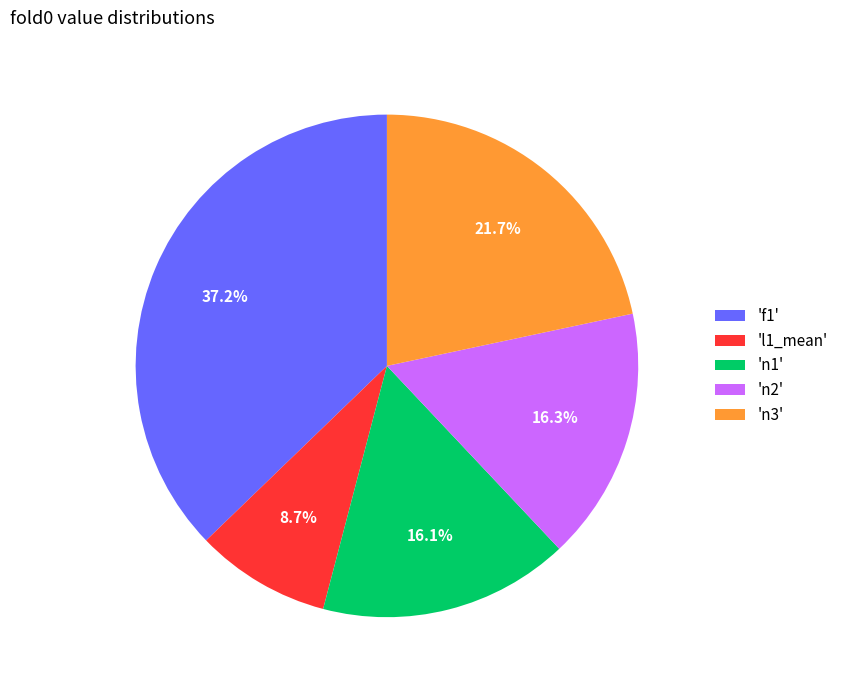

Which category has the smallest portion of the pie?

'l1_mean'